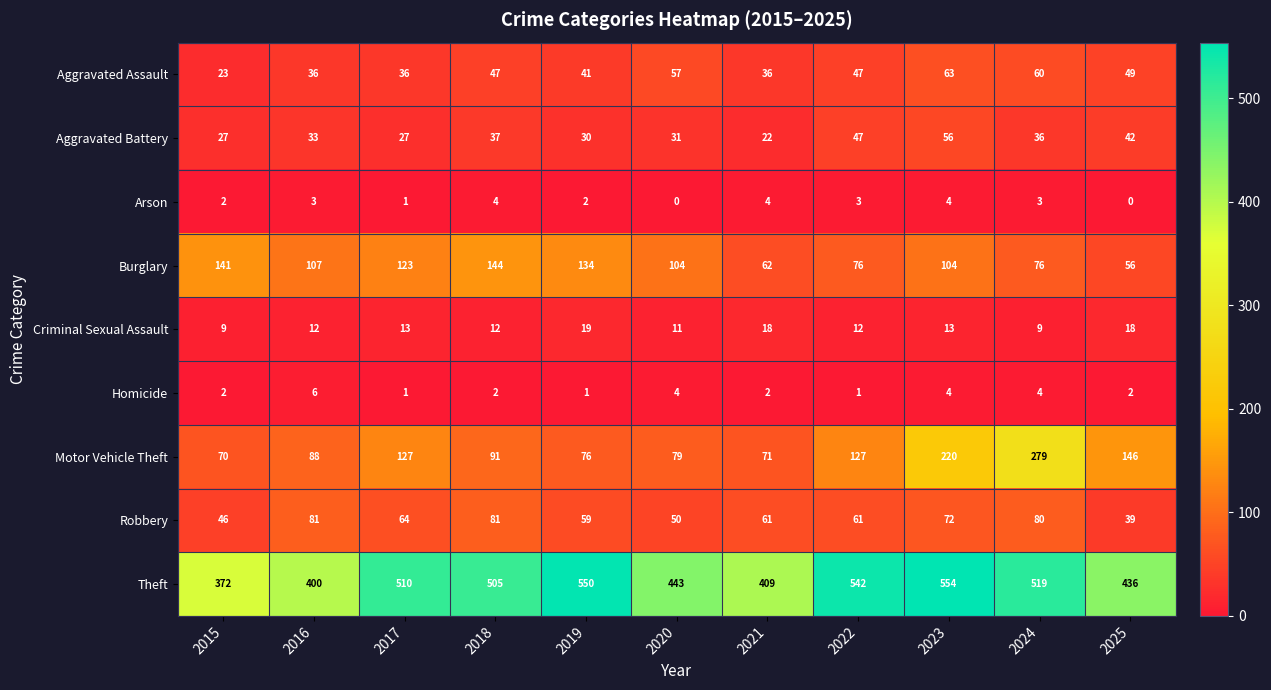

Is it true that Burglary equals 157 at 2020?

False